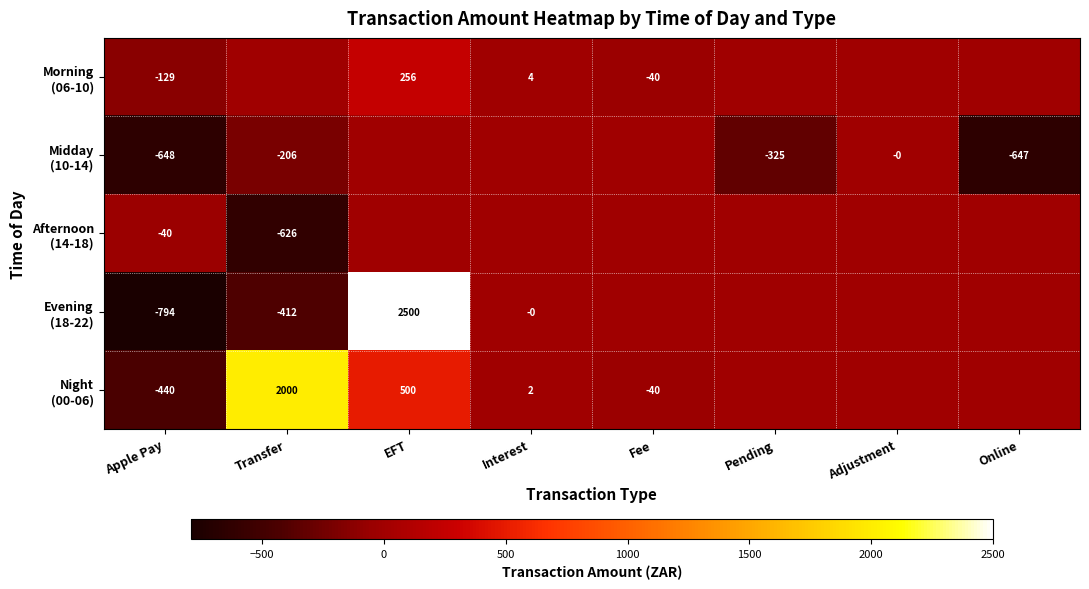

Is it true that Morning (06-10) equals -263.0 at Online?

False